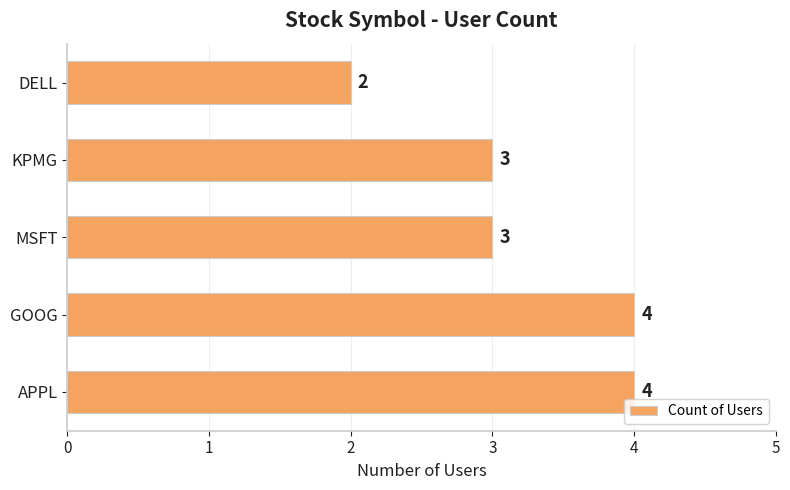

Are the bars horizontal?

Yes